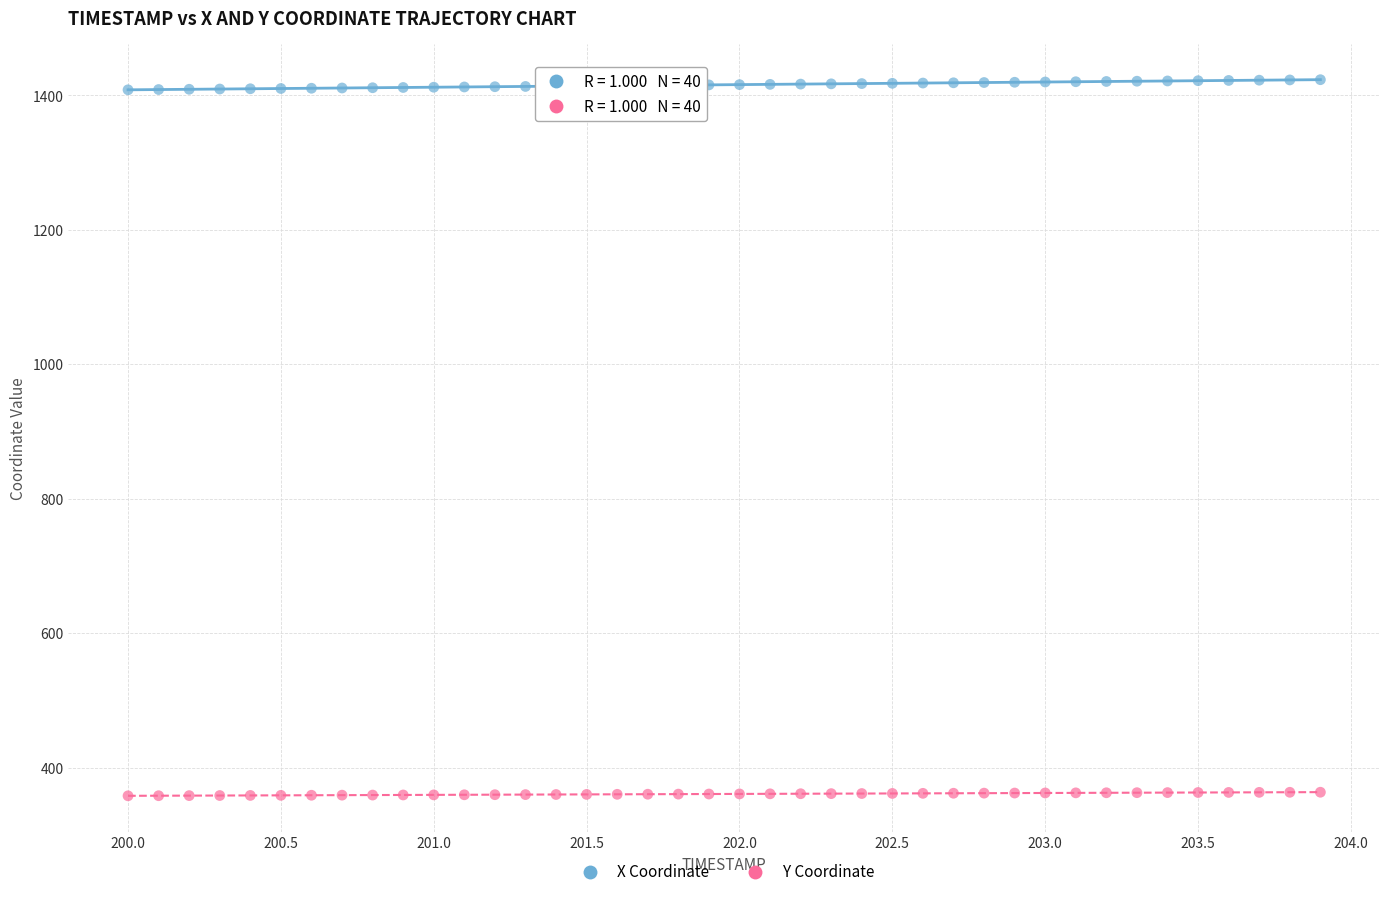

Across all data points, what is the range of X values (max minus min)?

3.9